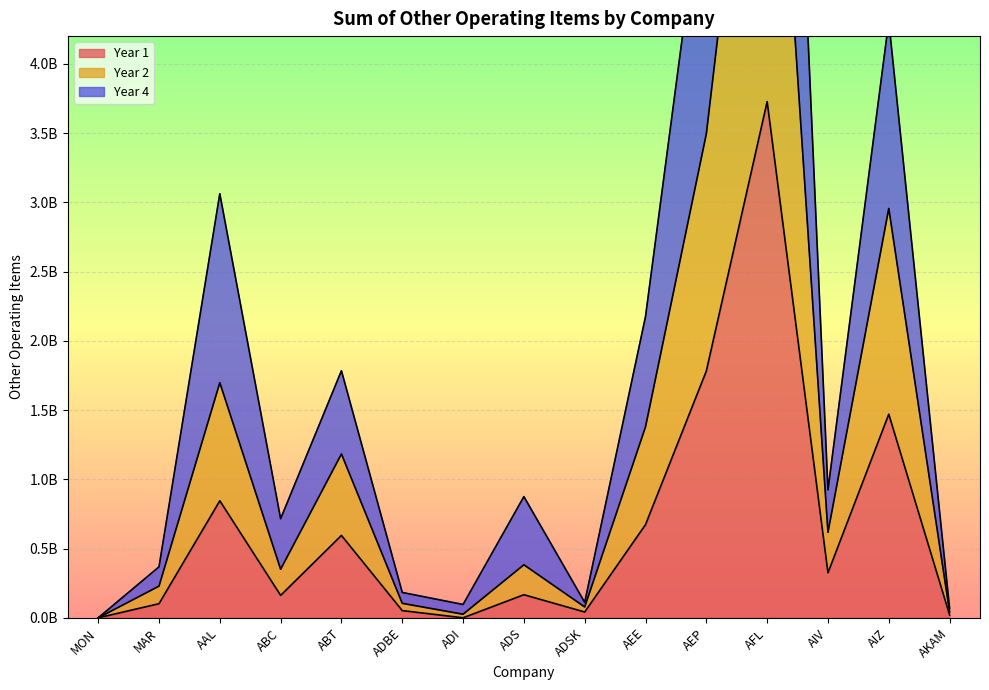

Count the number of categories in the chart.

15